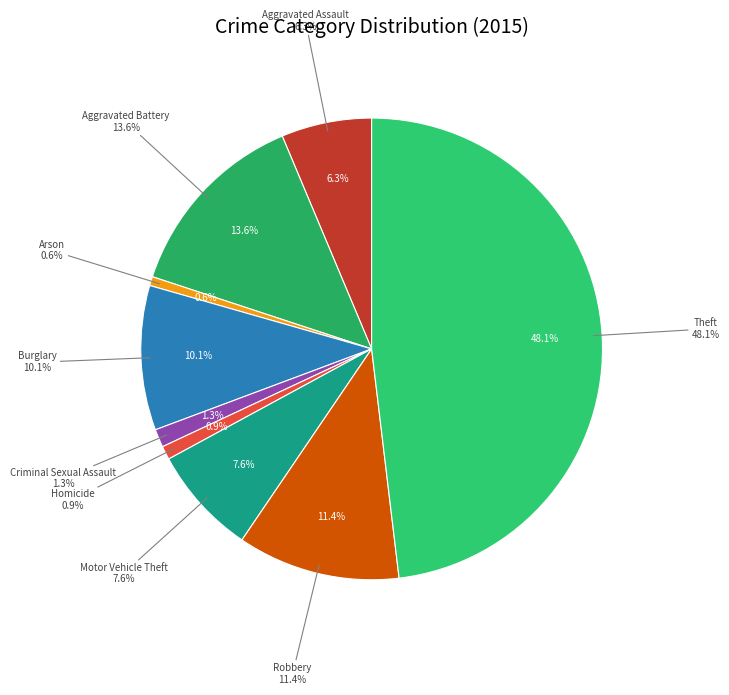

To the nearest percent, what is the average slice percentage?

11%